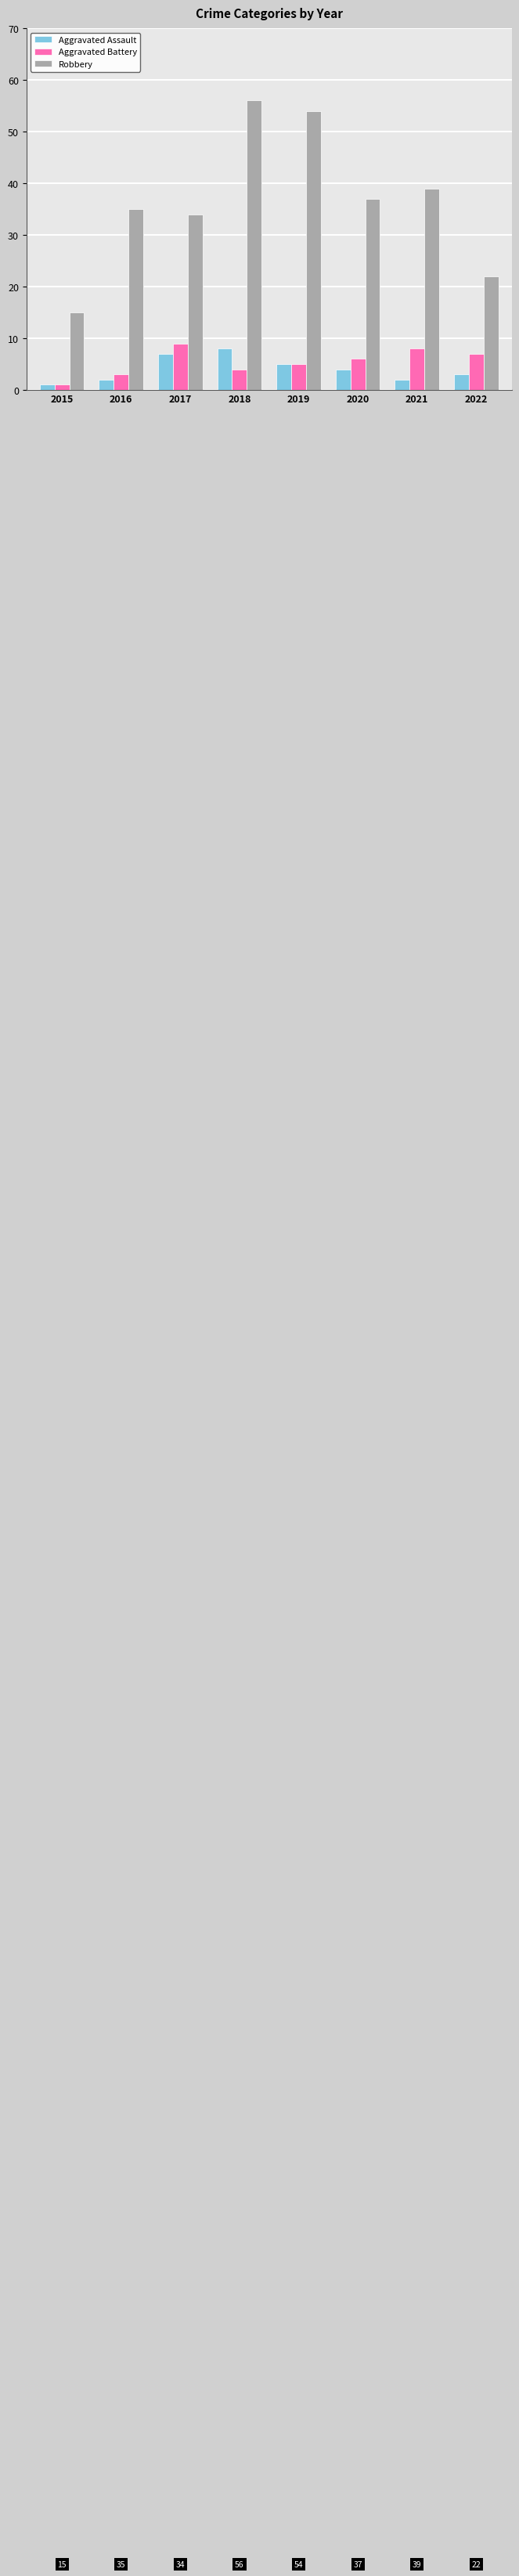

What is the lowest value of the Robbery series?

15